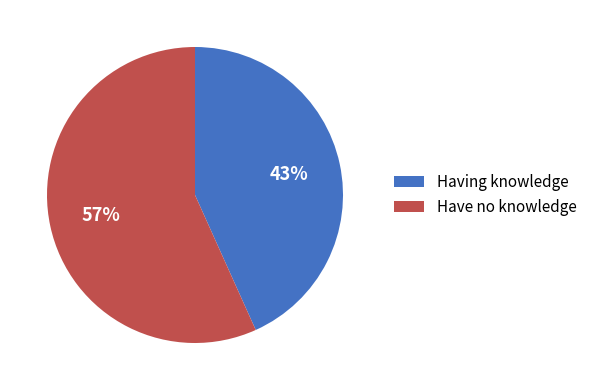

To the nearest percent, what is the combined percentage of Have no knowledge and Having knowledge?

100%